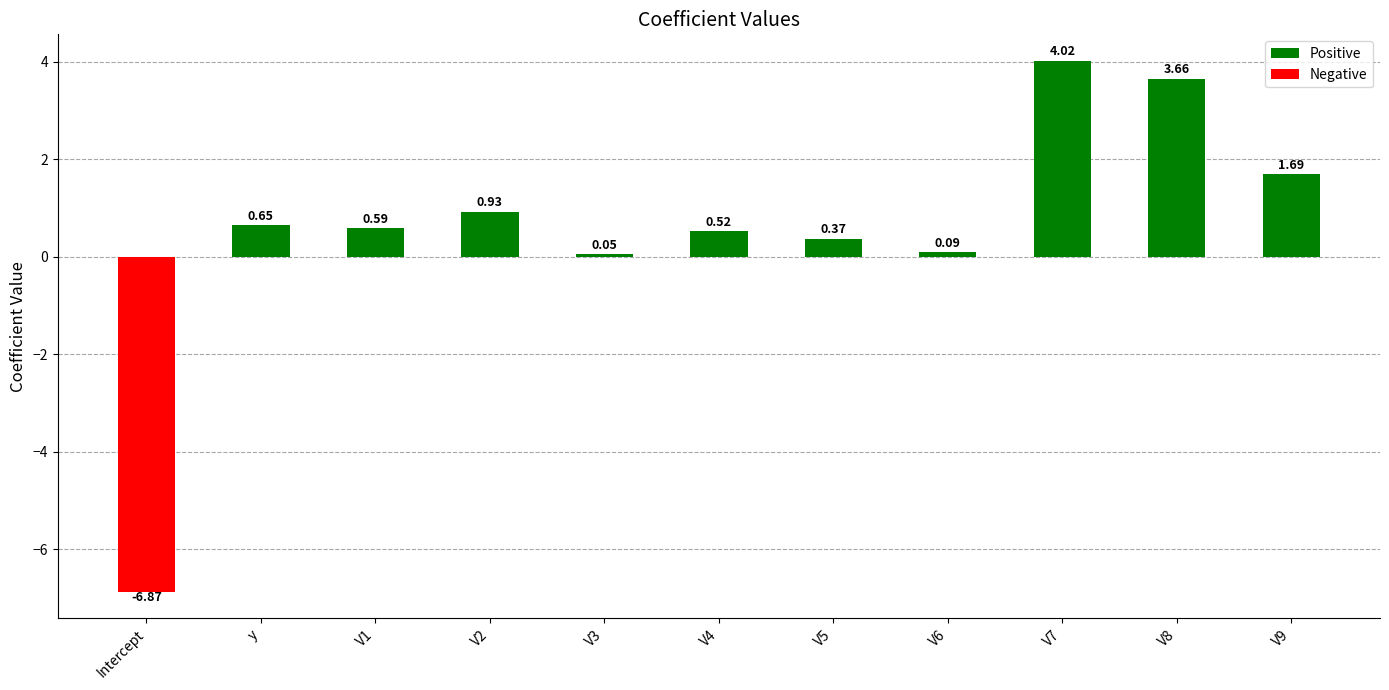

What is the difference between the maximum and minimum values?

10.9